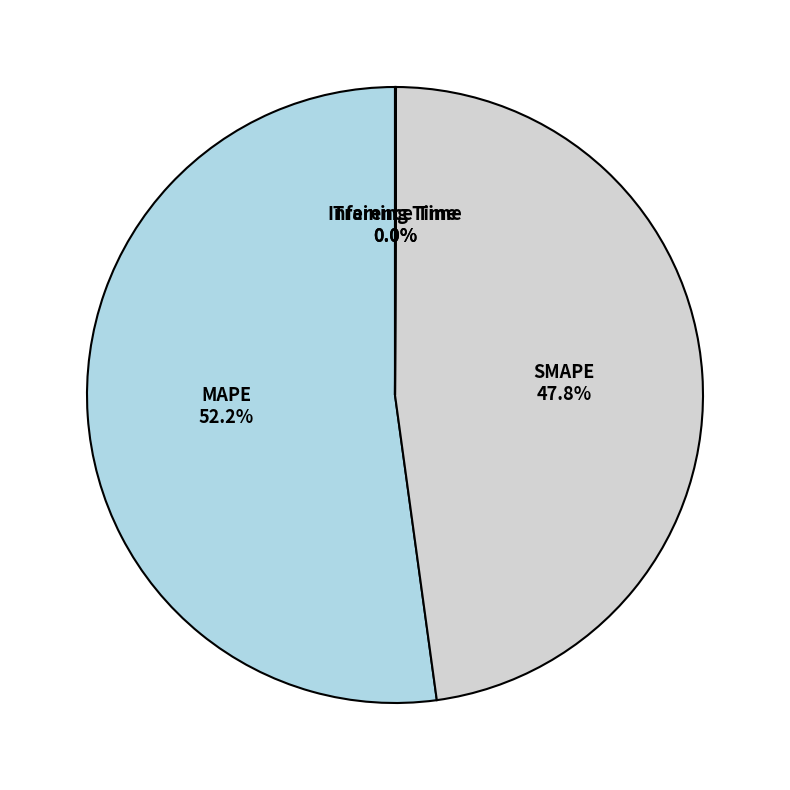

To the nearest percent, what is the difference between the largest and smallest slice percentages?

52%